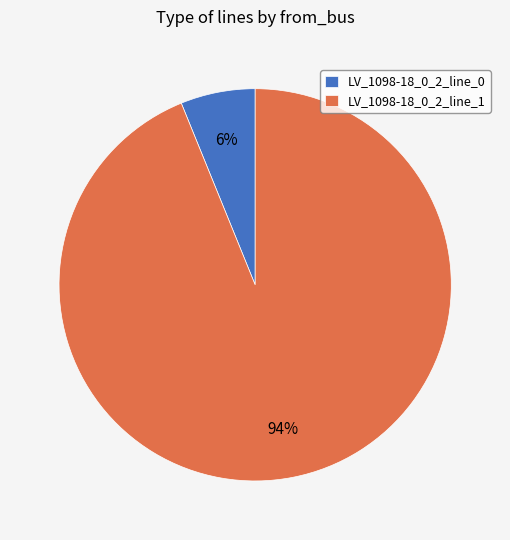

The LV_1098-18_0_2_line_1 slice represents 94% of the pie. True or false?

True